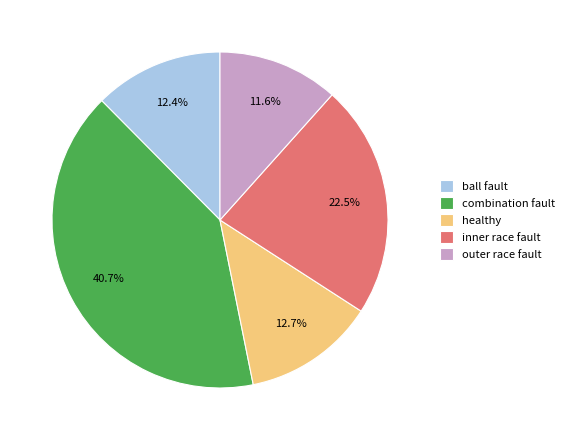

What is the ratio of the value at ball fault to the value at outer race fault?

1.1